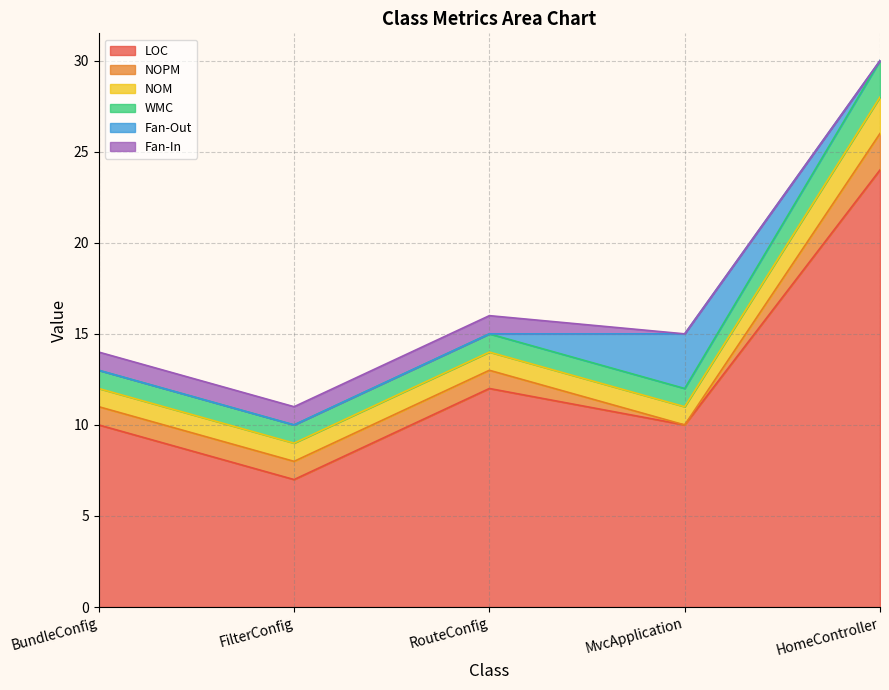

What is the spread (max minus min) of values at MvcApplication?

10